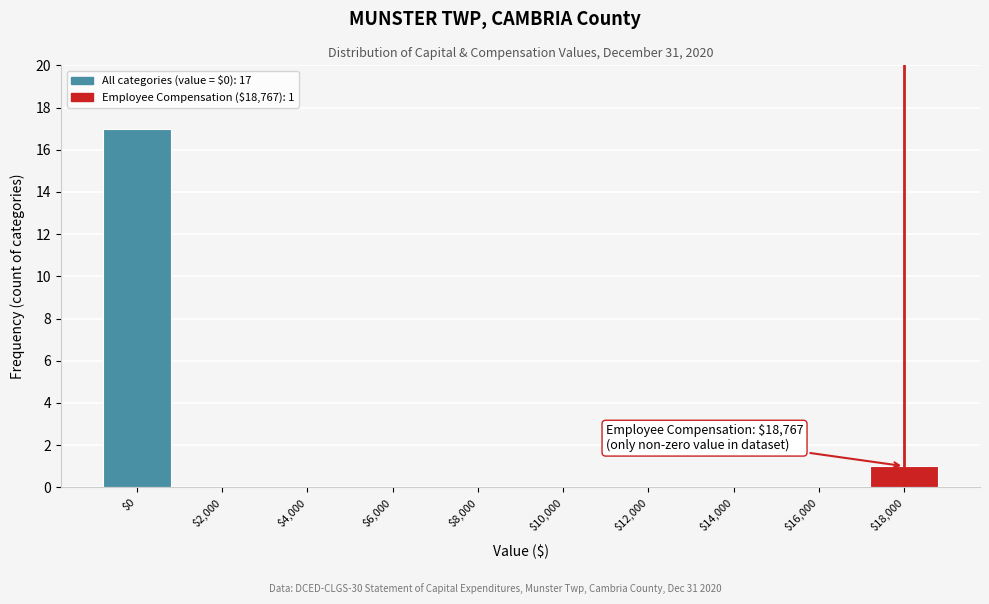

Which label corresponds to the largest value in the chart?

$0